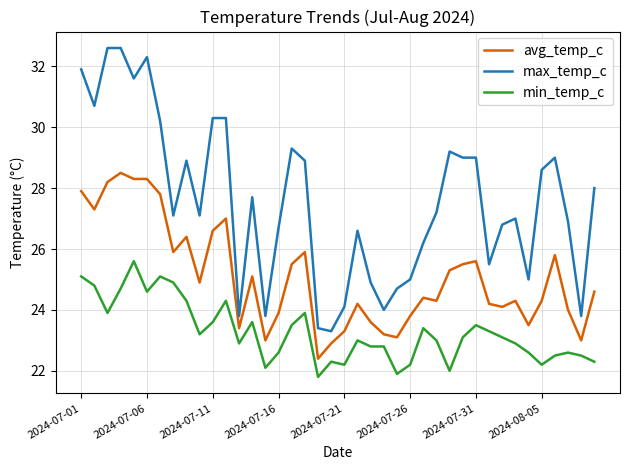

What is the lowest value of the avg_temp_c series?

22.4